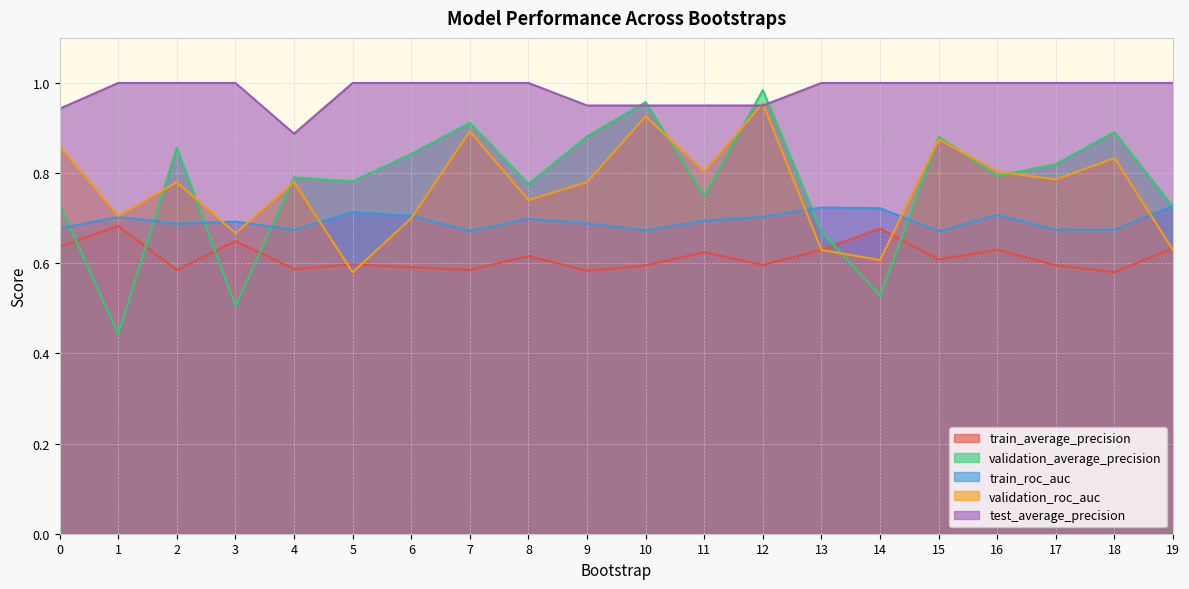

Reading left to right, list all the values displayed in this chart.

train_average_precision: 0=0.6	1=0.7	2=0.6	3=0.6	4=0.6	5=0.6	6=0.6	7=0.6	8=0.6	9=0.6	10=0.6	11=0.6	12=0.6	13=0.6	14=0.7	15=0.6	16=0.6	17=0.6	18=0.6	19=0.6
validation_average_precision: 0=0.7	1=0.4	2=0.9	3=0.5	4=0.8	5=0.8	6=0.8	7=0.9	8=0.8	9=0.9	10=1.0	11=0.7	12=1.0	13=0.7	14=0.5	15=0.9	16=0.8	17=0.8	18=0.9	19=0.7
train_roc_auc: 0=0.7	1=0.7	2=0.7	3=0.7	4=0.7	5=0.7	6=0.7	7=0.7	8=0.7	9=0.7	10=0.7	11=0.7	12=0.7	13=0.7	14=0.7	15=0.7	16=0.7	17=0.7	18=0.7	19=0.7
validation_roc_auc: 0=0.9	1=0.7	2=0.8	3=0.7	4=0.8	5=0.6	6=0.7	7=0.9	8=0.7	9=0.8	10=0.9	11=0.8	12=1.0	13=0.6	14=0.6	15=0.9	16=0.8	17=0.8	18=0.8	19=0.6
test_average_precision: 0=0.9	1=1.0	2=1.0	3=1.0	4=0.9	5=1.0	6=1.0	7=1.0	8=1.0	9=0.9	10=0.9	11=0.9	12=0.9	13=1.0	14=1.0	15=1.0	16=1.0	17=1.0	18=1.0	19=1.0